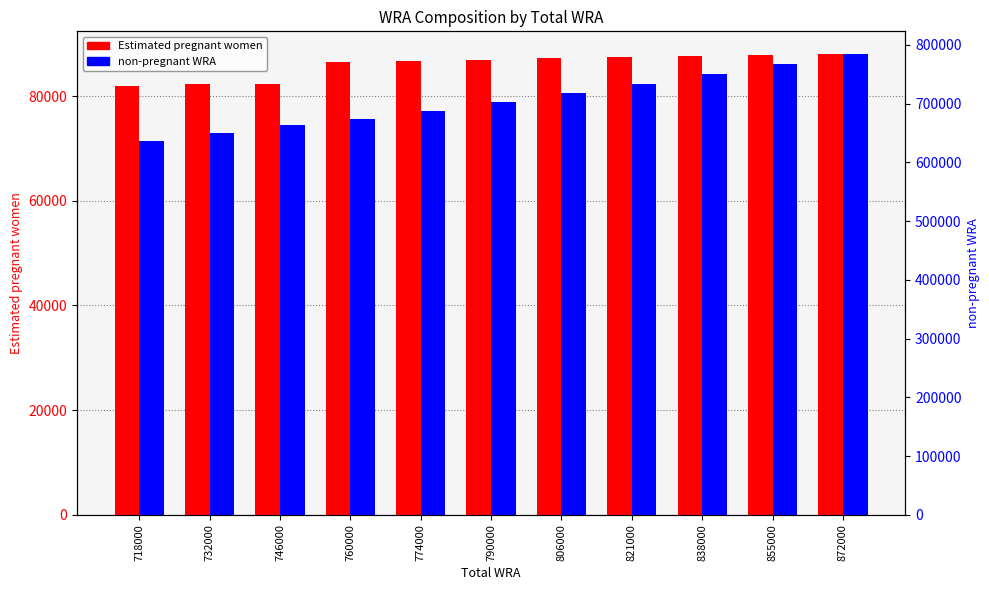

Which series has the largest range (max minus min)?

non-pregnant WRA